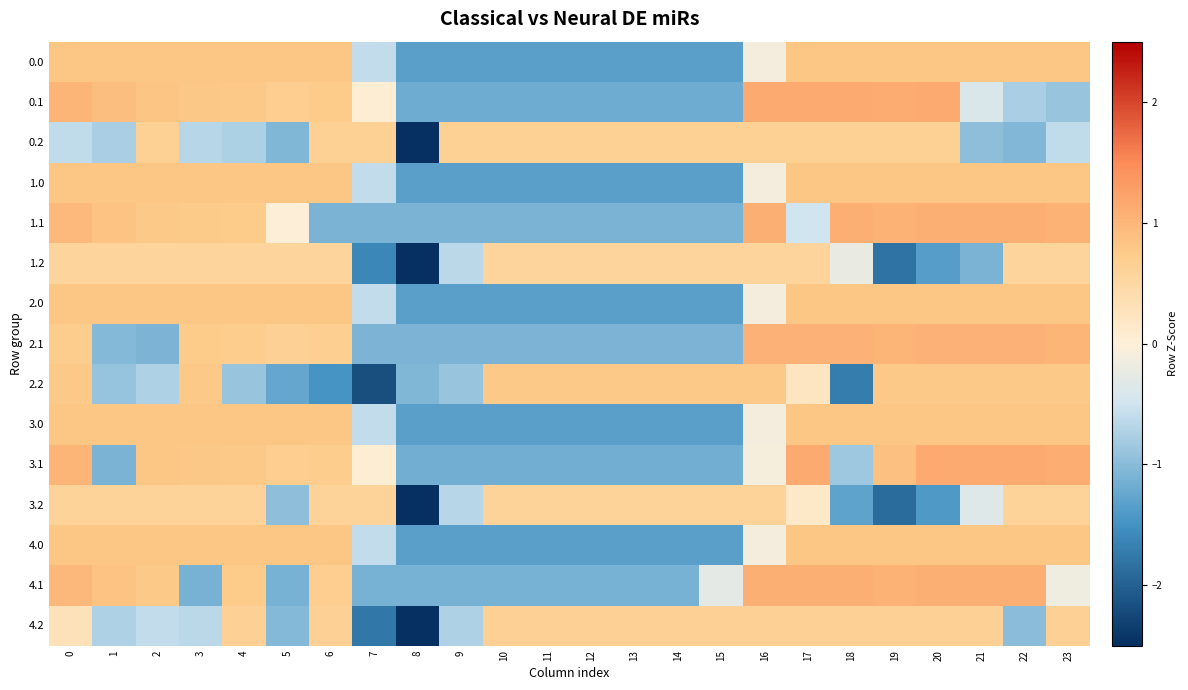

Reading right to left, what are all the values shown in this chart?

0.0: 23=0.8	22=0.8	21=0.8	20=0.8	19=0.8	18=0.8	17=0.8	16=-0.1	15=-1.3	14=-1.3	13=-1.3	12=-1.3	11=-1.3	10=-1.3	9=-1.3	8=-1.3	7=-0.6	6=0.8	5=0.8	4=0.8	3=0.8	2=0.8	1=0.8	0=0.8
0.1: 23=-0.9	22=-0.8	21=-0.4	20=1.1	19=1.1	18=1.1	17=1.1	16=1.1	15=-1.2	14=-1.2	13=-1.2	12=-1.2	11=-1.2	10=-1.2	9=-1.2	8=-1.2	7=0.0	6=0.7	5=0.7	4=0.8	3=0.8	2=0.8	1=0.9	0=1.0
0.2: 23=-0.6	22=-1.0	21=-1.0	20=0.7	19=0.7	18=0.7	17=0.7	16=0.7	15=0.7	14=0.7	13=0.7	12=0.7	11=0.7	10=0.7	9=0.7	8=-3.5	7=0.7	6=0.7	5=-1.1	4=-0.7	3=-0.7	2=0.7	1=-0.8	0=-0.6
1.0: 23=0.8	22=0.8	21=0.8	20=0.8	19=0.8	18=0.8	17=0.8	16=-0.1	15=-1.3	14=-1.3	13=-1.3	12=-1.3	11=-1.3	10=-1.3	9=-1.3	8=-1.3	7=-0.6	6=0.8	5=0.8	4=0.8	3=0.8	2=0.8	1=0.8	0=0.8
1.1: 23=1.1	22=1.1	21=1.1	20=1.1	19=1.1	18=1.1	17=-0.5	16=1.1	15=-1.1	14=-1.1	13=-1.1	12=-1.1	11=-1.1	10=-1.1	9=-1.1	8=-1.1	7=-1.1	6=-1.1	5=0.0	4=0.7	3=0.7	2=0.8	1=0.8	0=1.0
1.2: 23=0.6	22=0.6	21=-1.1	20=-1.4	19=-1.8	18=-0.2	17=0.6	16=0.6	15=0.6	14=0.6	13=0.6	12=0.6	11=0.6	10=0.6	9=-0.7	8=-3.0	7=-1.6	6=0.6	5=0.6	4=0.6	3=0.6	2=0.6	1=0.6	0=0.6
2.0: 23=0.8	22=0.8	21=0.8	20=0.8	19=0.8	18=0.8	17=0.8	16=-0.1	15=-1.3	14=-1.3	13=-1.3	12=-1.3	11=-1.3	10=-1.3	9=-1.3	8=-1.3	7=-0.6	6=0.8	5=0.8	4=0.8	3=0.8	2=0.8	1=0.8	0=0.8
2.1: 23=1.0	22=1.1	21=1.1	20=1.1	19=1.0	18=1.1	17=1.1	16=1.1	15=-1.1	14=-1.1	13=-1.1	12=-1.1	11=-1.1	10=-1.1	9=-1.1	8=-1.1	7=-1.1	6=0.7	5=0.6	4=0.7	3=0.7	2=-1.1	1=-1.0	0=0.7
2.2: 23=0.8	22=0.8	21=0.8	20=0.8	19=0.8	18=-1.7	17=0.2	16=0.8	15=0.8	14=0.8	13=0.8	12=0.8	11=0.8	10=0.8	9=-0.9	8=-1.1	7=-2.2	6=-1.5	5=-1.3	4=-0.9	3=0.8	2=-0.7	1=-0.9	0=0.8
3.0: 23=0.8	22=0.8	21=0.8	20=0.8	19=0.8	18=0.8	17=0.8	16=-0.1	15=-1.3	14=-1.3	13=-1.3	12=-1.3	11=-1.3	10=-1.3	9=-1.3	8=-1.3	7=-0.6	6=0.8	5=0.8	4=0.8	3=0.8	2=0.8	1=0.8	0=0.8
3.1: 23=1.1	22=1.1	21=1.1	20=1.1	19=0.9	18=-0.9	17=1.1	16=-0.1	15=-1.2	14=-1.2	13=-1.2	12=-1.2	11=-1.2	10=-1.2	9=-1.2	8=-1.2	7=0.0	6=0.7	5=0.7	4=0.8	3=0.8	2=0.8	1=-1.1	0=1.0
3.2: 23=0.6	22=0.6	21=-0.3	20=-1.4	19=-1.9	18=-1.3	17=0.2	16=0.6	15=0.6	14=0.6	13=0.6	12=0.6	11=0.6	10=0.6	9=-0.7	8=-3.1	7=0.6	6=0.6	5=-1.0	4=0.6	3=0.6	2=0.6	1=0.6	0=0.6
4.0: 23=0.8	22=0.8	21=0.8	20=0.8	19=0.8	18=0.8	17=0.8	16=-0.1	15=-1.3	14=-1.3	13=-1.3	12=-1.3	11=-1.3	10=-1.3	9=-1.3	8=-1.3	7=-0.6	6=0.8	5=0.8	4=0.8	3=0.8	2=0.8	1=0.8	0=0.8
4.1: 23=-0.2	22=1.1	21=1.1	20=1.1	19=1.1	18=1.1	17=1.1	16=1.1	15=-0.3	14=-1.1	13=-1.1	12=-1.1	11=-1.1	10=-1.1	9=-1.1	8=-1.1	7=-1.1	6=0.7	5=-1.1	4=0.7	3=-1.1	2=0.8	1=0.9	0=1.0
4.2: 23=0.6	22=-1.0	21=0.6	20=0.6	19=0.6	18=0.6	17=0.6	16=0.6	15=0.6	14=0.6	13=0.6	12=0.6	11=0.6	10=0.6	9=-0.7	8=-3.3	7=-1.8	6=0.6	5=-1.0	4=0.6	3=-0.6	2=-0.6	1=-0.7	0=0.3